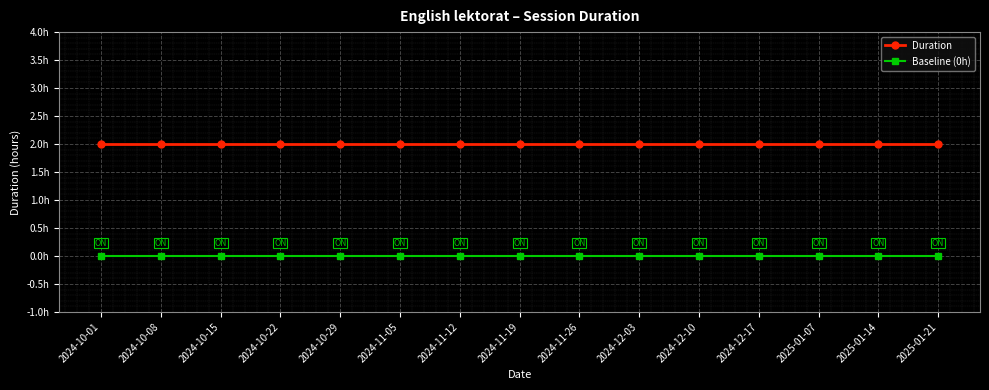

The value of Baseline (0h) at 2024-12-10 is 0. True or false?

True